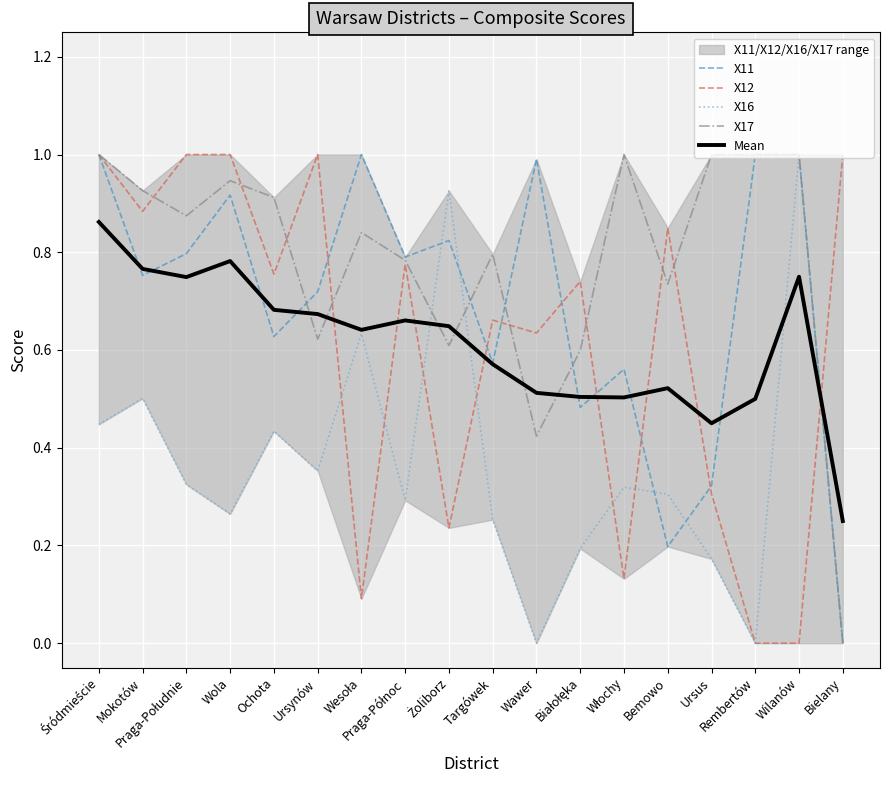

Rank the series at Wawer from highest to lowest value.

X11, X12, Mean, X17, X16